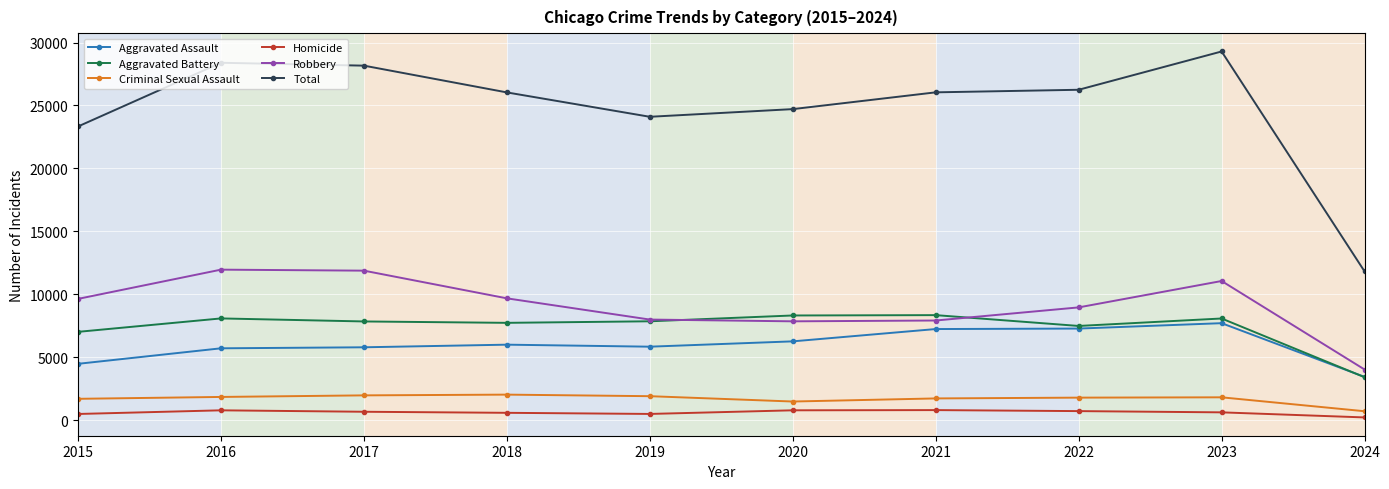

Which series has the largest total across all categories?

Total